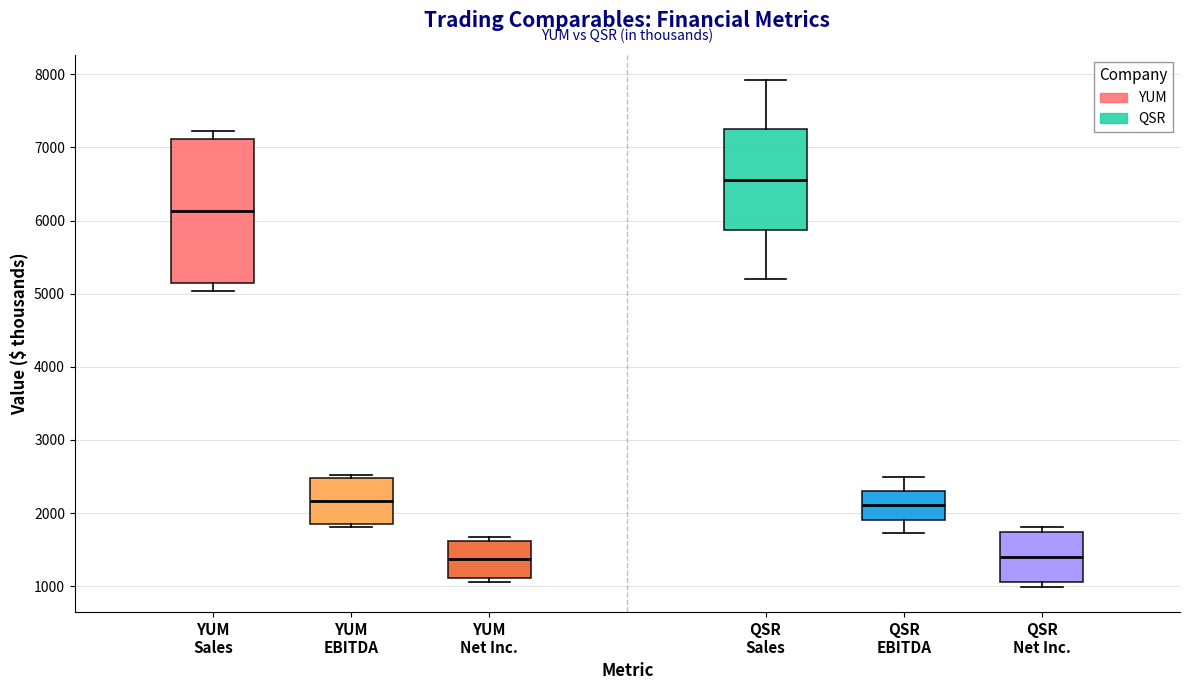

Comparing the boxes themselves (not the whiskers), which one is the tallest?

YUM Sales